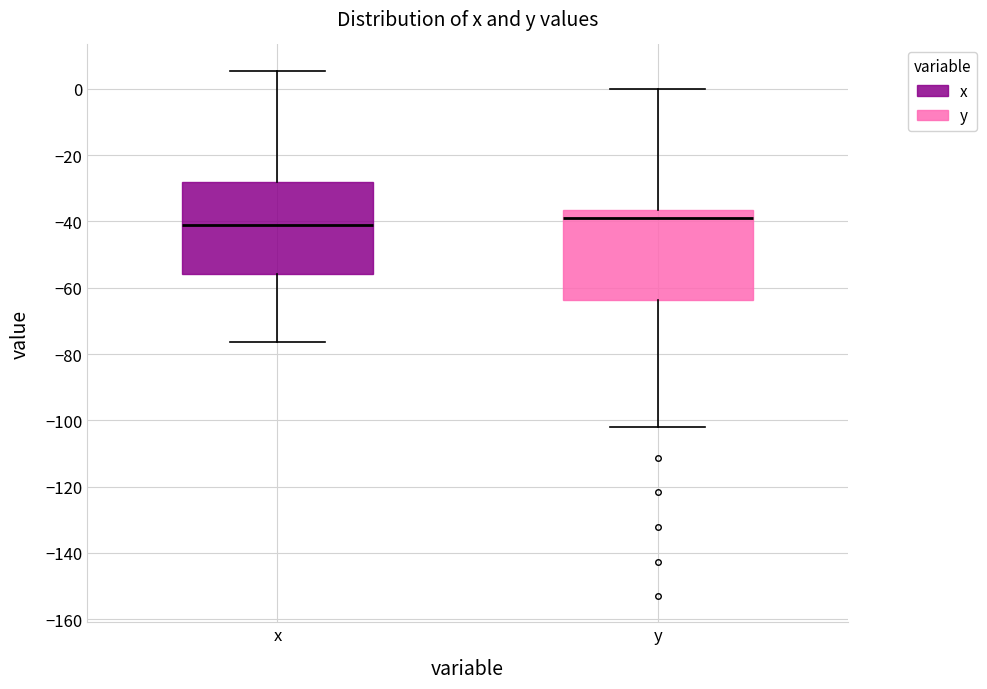

Which box has the lowest median line?

x